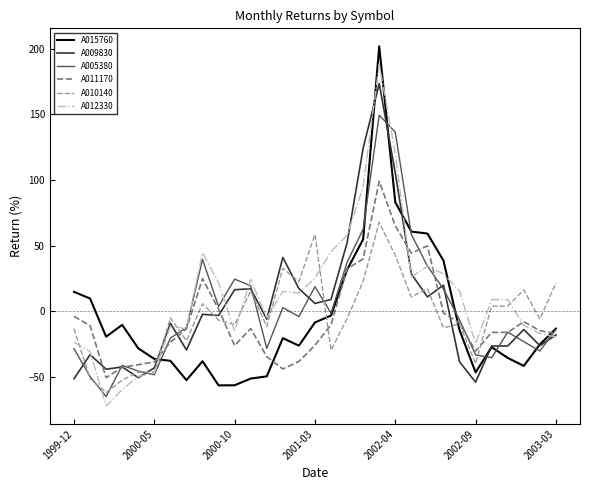

List the series in order of their peak value, lowest first.

A010140, A011170, A005380, A009830, A012330, A015760